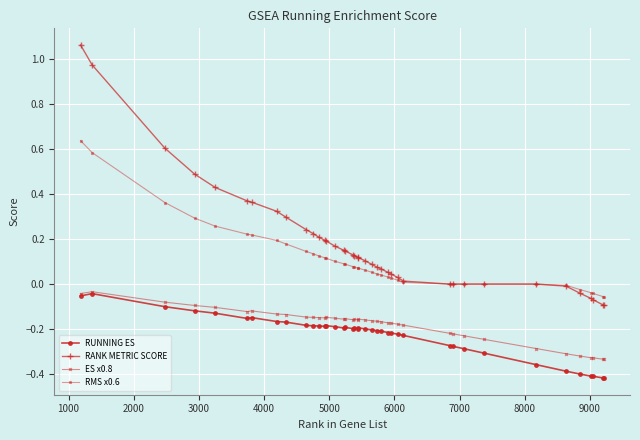

True or false: RUNNING ES and RMS x0.6 intersect in this chart.

False